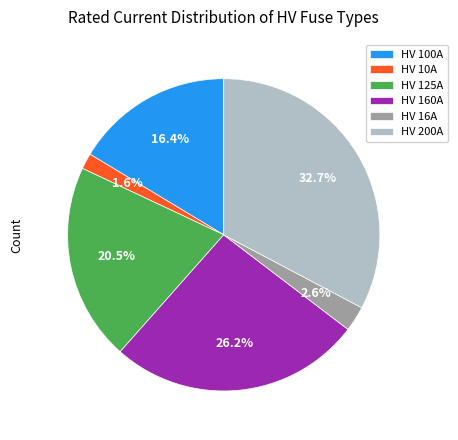

Approximately how many times larger is the value at HV 160A compared to HV 125A?

1.3